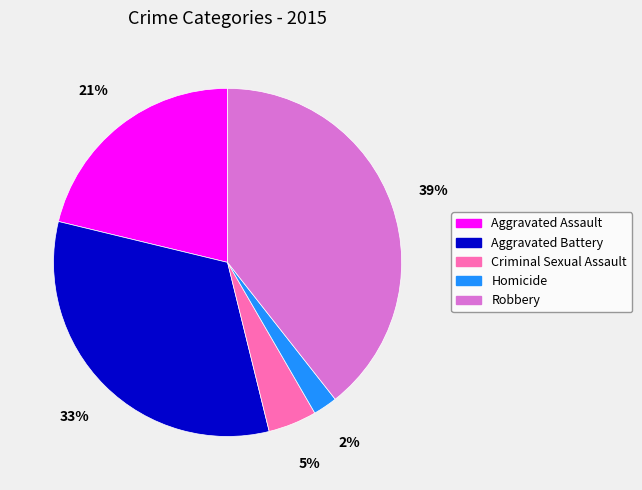

True or false: Criminal Sexual Assault accounts for 5% of the total.

True